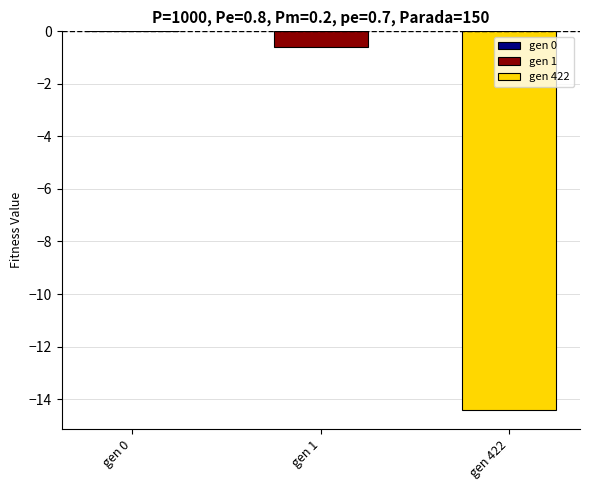

How many distinct data groups are displayed?

2